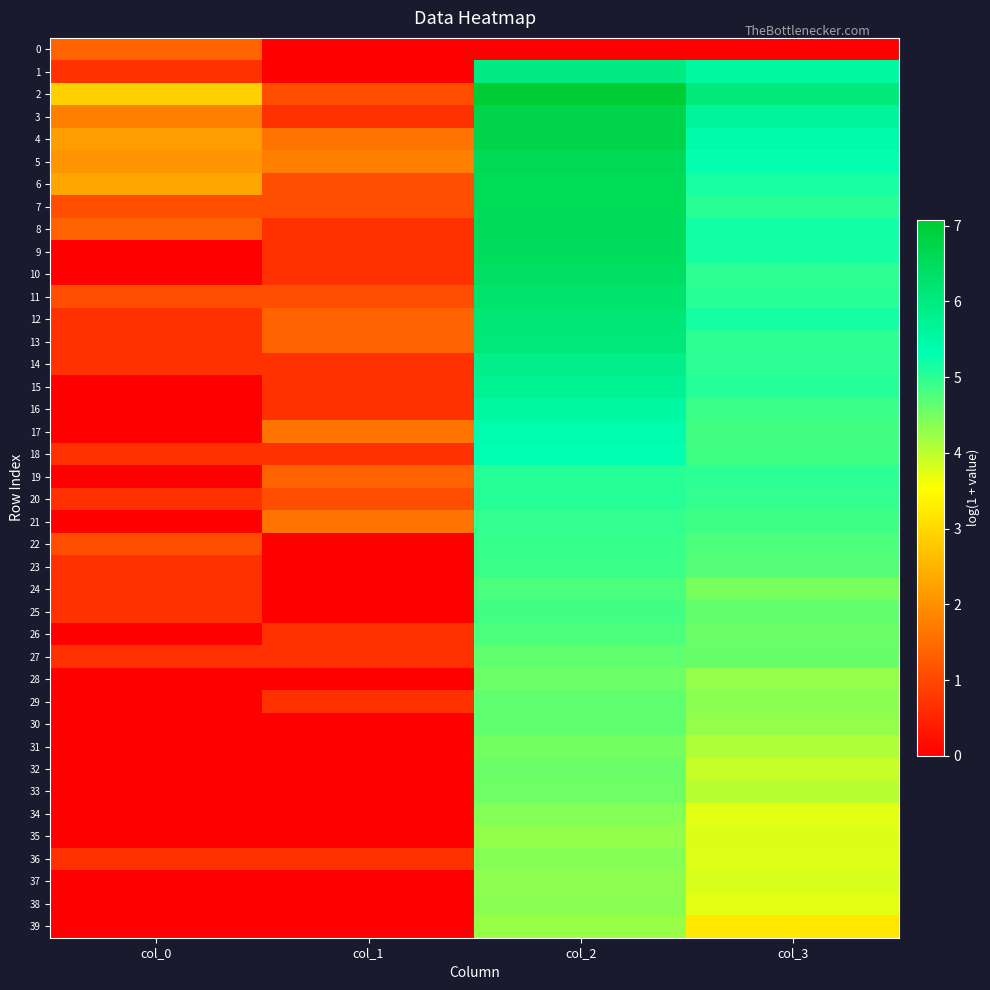

Reading right to left, extract all data points from this chart.

0: col_3=0.0	col_2=0.0	col_1=0.0	col_0=1.4
1: col_3=5.5	col_2=6.0	col_1=0.0	col_0=0.7
2: col_3=6.1	col_2=7.1	col_1=1.1	col_0=2.9
3: col_3=5.6	col_2=6.8	col_1=0.7	col_0=1.8
4: col_3=5.4	col_2=6.7	col_1=1.6	col_0=2.2
5: col_3=5.3	col_2=6.6	col_1=1.8	col_0=2.1
6: col_3=5.2	col_2=6.5	col_1=1.1	col_0=2.3
7: col_3=5.0	col_2=6.5	col_1=1.1	col_0=1.1
8: col_3=5.2	col_2=6.5	col_1=0.7	col_0=1.4
9: col_3=5.2	col_2=6.5	col_1=0.7	col_0=0.0
10: col_3=5.0	col_2=6.4	col_1=0.7	col_0=0.0
11: col_3=5.0	col_2=6.3	col_1=1.1	col_0=1.1
12: col_3=5.2	col_2=6.1	col_1=1.4	col_0=0.7
13: col_3=5.0	col_2=6.1	col_1=1.4	col_0=0.7
14: col_3=5.0	col_2=5.8	col_1=0.7	col_0=0.7
15: col_3=5.0	col_2=5.7	col_1=0.7	col_0=0.0
16: col_3=4.9	col_2=5.5	col_1=0.7	col_0=0.0
17: col_3=4.8	col_2=5.4	col_1=1.6	col_0=0.0
18: col_3=4.9	col_2=5.3	col_1=0.7	col_0=0.7
19: col_3=5.0	col_2=5.0	col_1=1.4	col_0=0.0
20: col_3=5.0	col_2=5.0	col_1=1.1	col_0=0.7
21: col_3=4.9	col_2=5.0	col_1=1.6	col_0=0.0
22: col_3=4.8	col_2=4.9	col_1=0.0	col_0=1.1
23: col_3=4.7	col_2=4.9	col_1=0.0	col_0=0.7
24: col_3=4.5	col_2=4.8	col_1=0.0	col_0=0.7
25: col_3=4.6	col_2=4.8	col_1=0.0	col_0=0.7
26: col_3=4.6	col_2=4.8	col_1=0.7	col_0=0.0
27: col_3=4.6	col_2=4.6	col_1=0.7	col_0=0.7
28: col_3=4.3	col_2=4.6	col_1=0.0	col_0=0.0
29: col_3=4.3	col_2=4.6	col_1=0.7	col_0=0.0
30: col_3=4.3	col_2=4.6	col_1=0.0	col_0=0.0
31: col_3=4.1	col_2=4.5	col_1=0.0	col_0=0.0
32: col_3=3.9	col_2=4.6	col_1=0.0	col_0=0.0
33: col_3=4.0	col_2=4.5	col_1=0.0	col_0=0.0
34: col_3=3.7	col_2=4.4	col_1=0.0	col_0=0.0
35: col_3=3.8	col_2=4.3	col_1=0.0	col_0=0.0
36: col_3=3.8	col_2=4.4	col_1=0.7	col_0=0.7
37: col_3=3.8	col_2=4.3	col_1=0.0	col_0=0.0
38: col_3=3.7	col_2=4.3	col_1=0.0	col_0=0.0
39: col_3=3.2	col_2=4.2	col_1=0.0	col_0=0.0